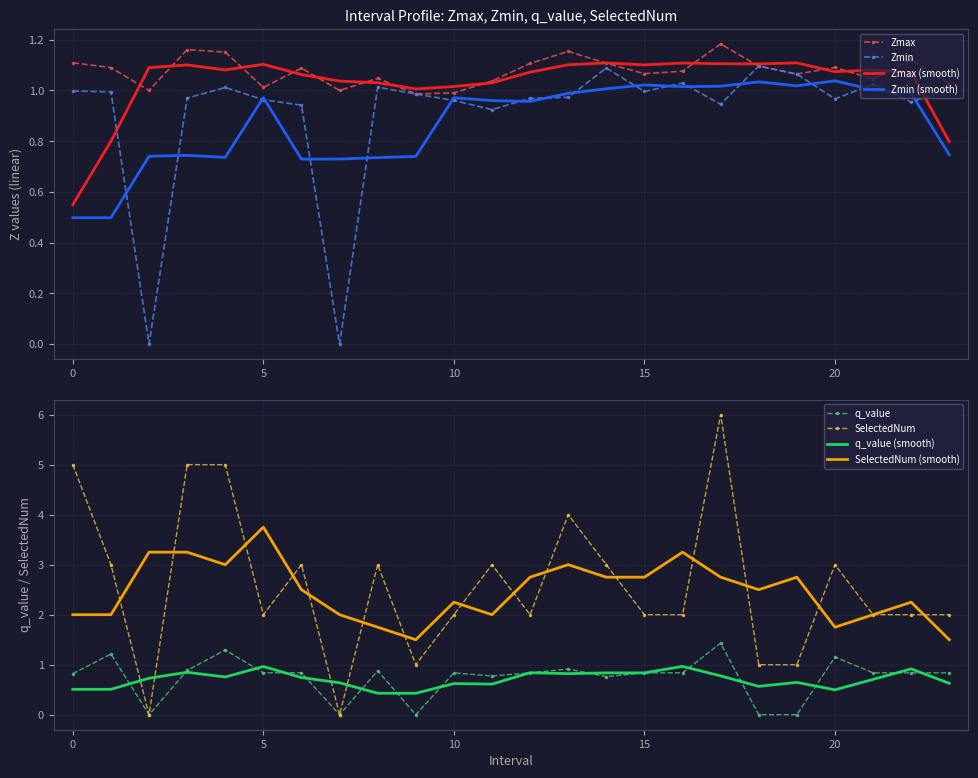

Between which two adjacent categories do Zmin and q_value first intersect?

0.0 and 1.0